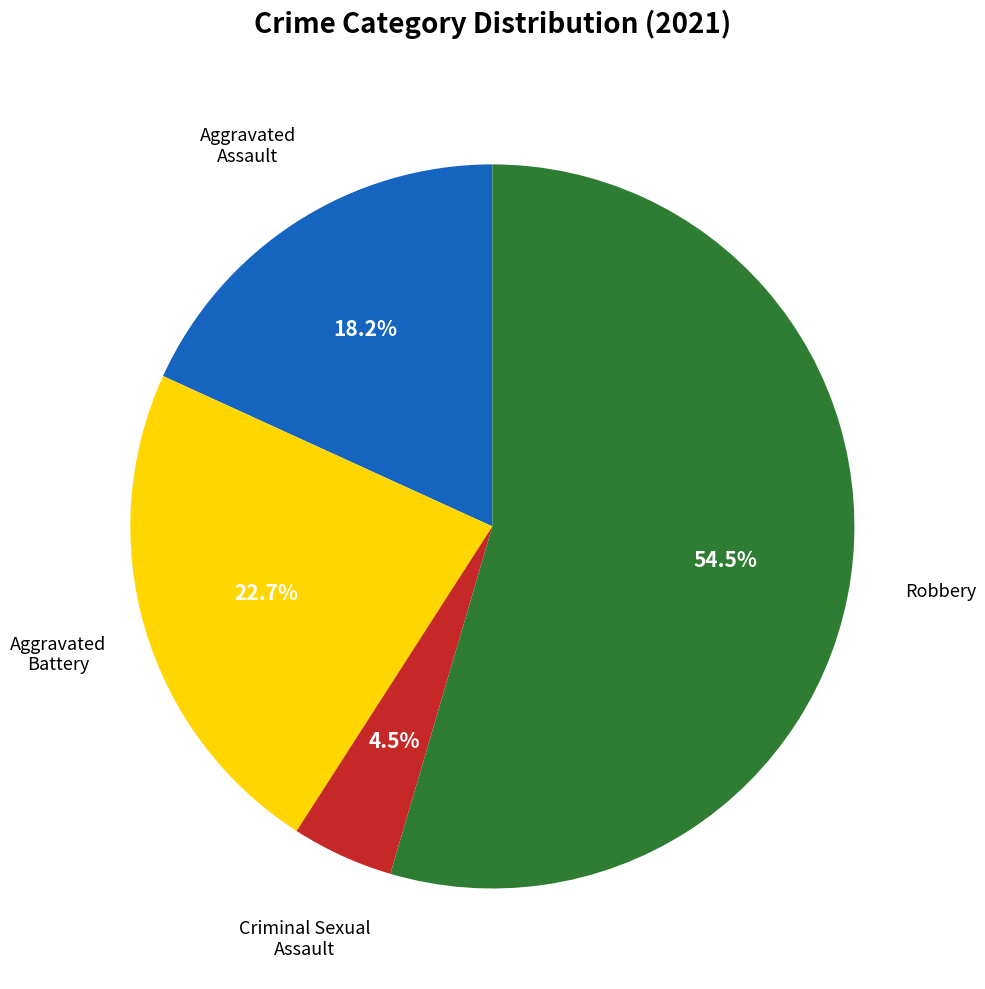

Is there any slice that represents more than half of the pie?

Yes